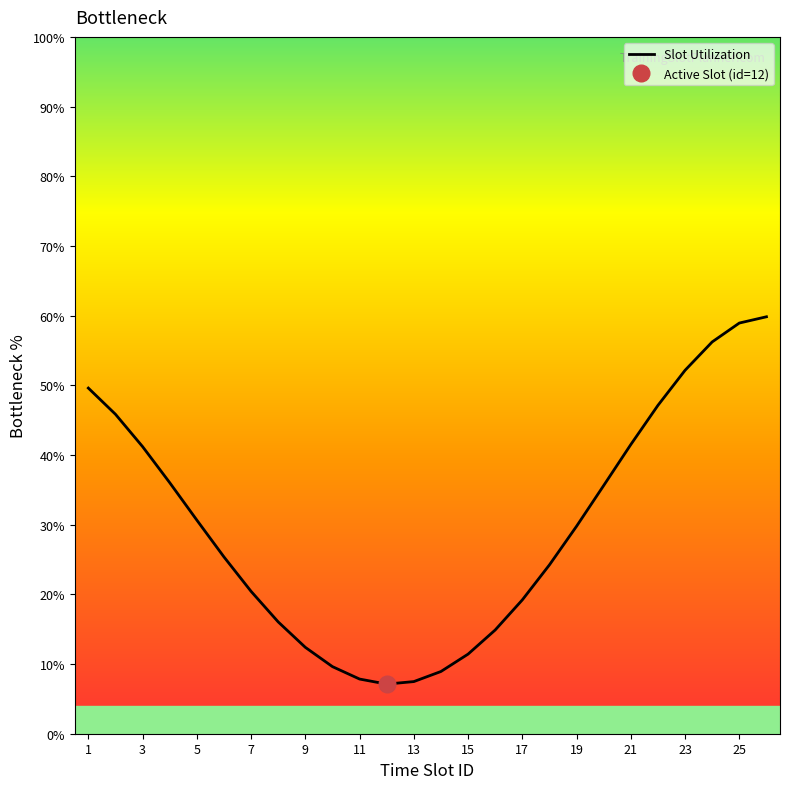

The value of Slot Utilization at 9 is 2.5. True or false?

False